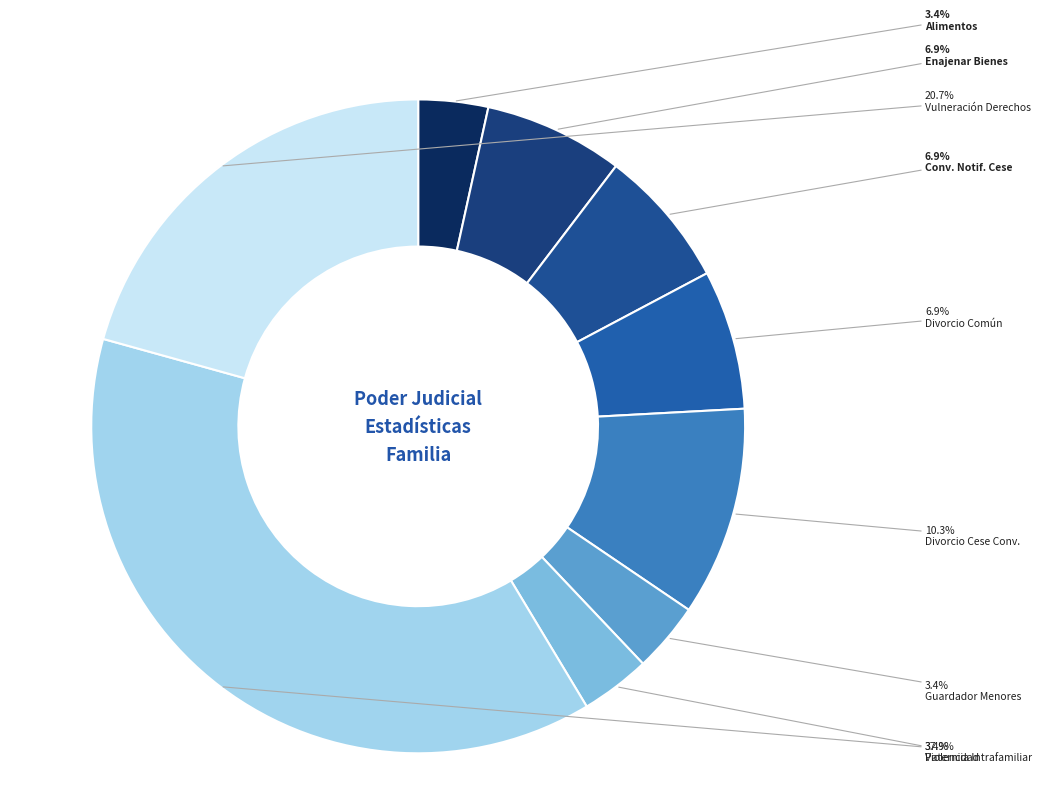

Which slice is the smallest?

Alimentos